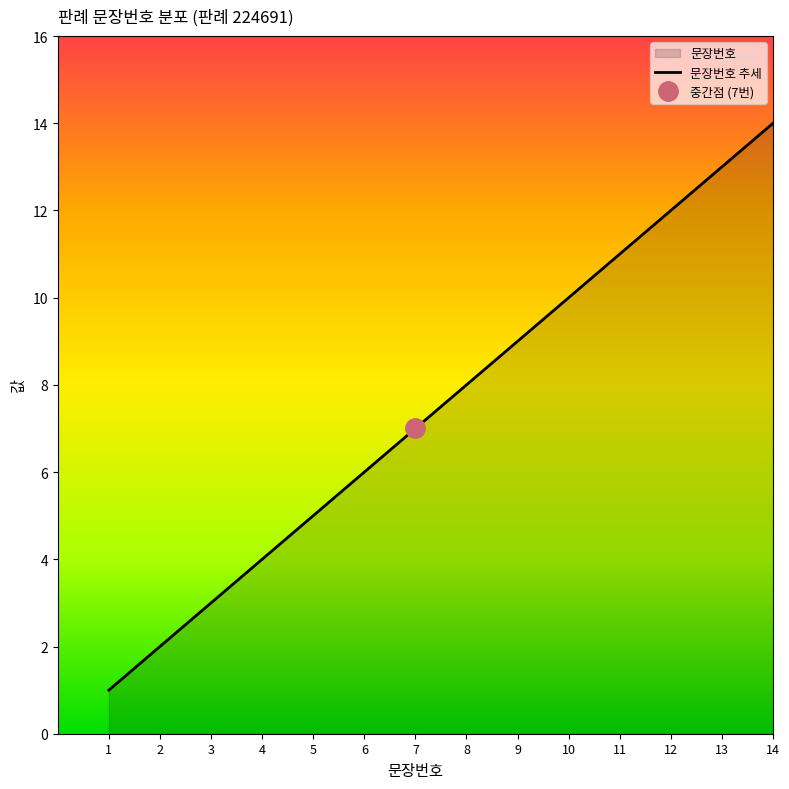

Reading left to right, list all the values displayed in this chart.

1	2	3	4	5	6	7	8	9	10	11	12	13	14